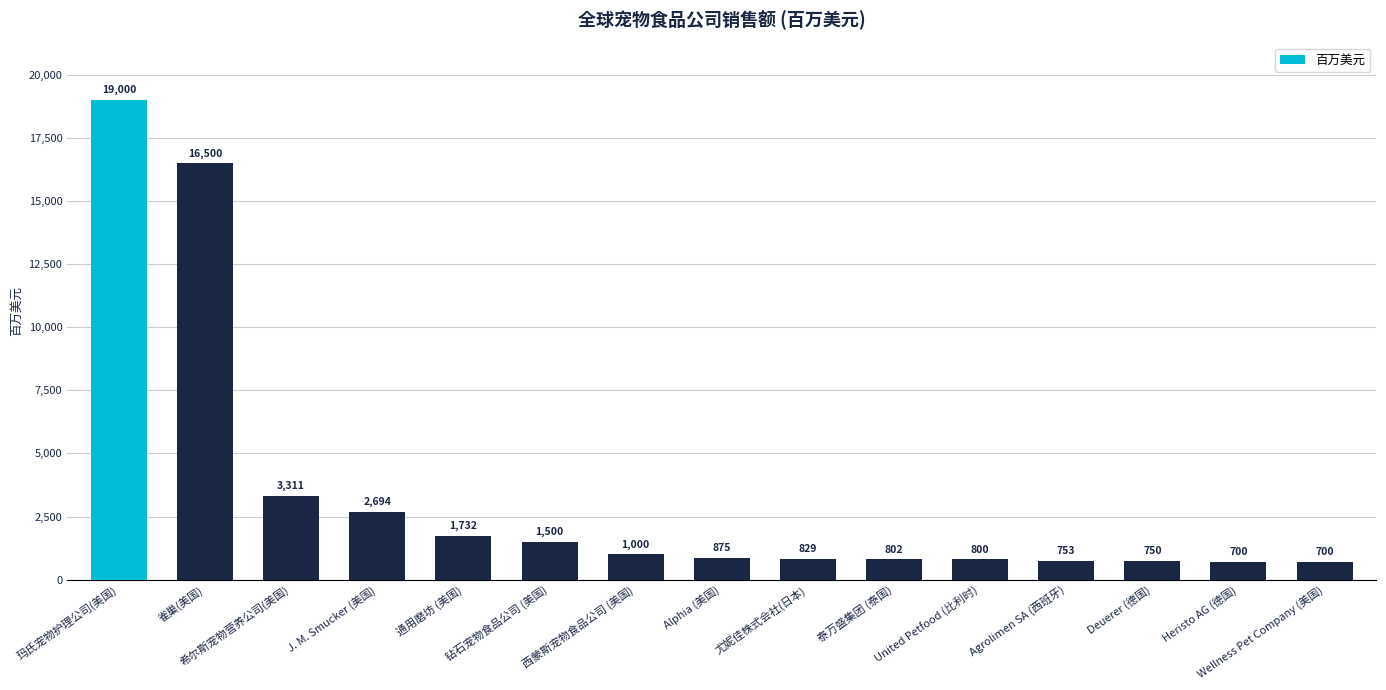

Is it true that the value at 泰万盛集团 (泰国) is 802.2?

True